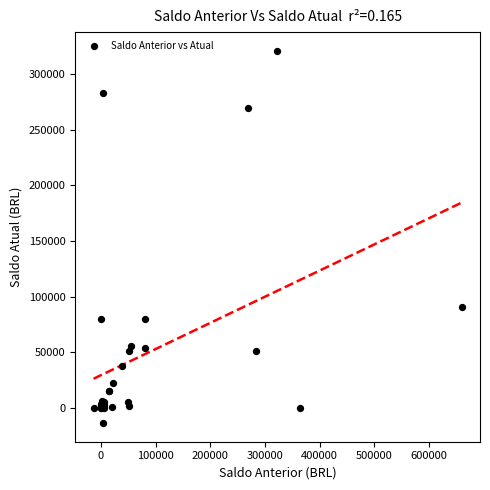

What Y value in the scatter plot is closest to 153775?

91223.0